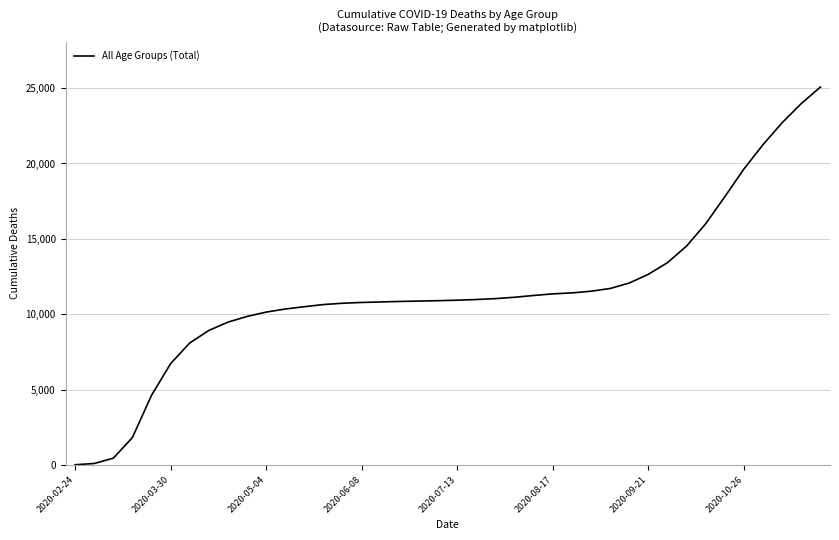

What is the maximum value shown in the chart?

25073